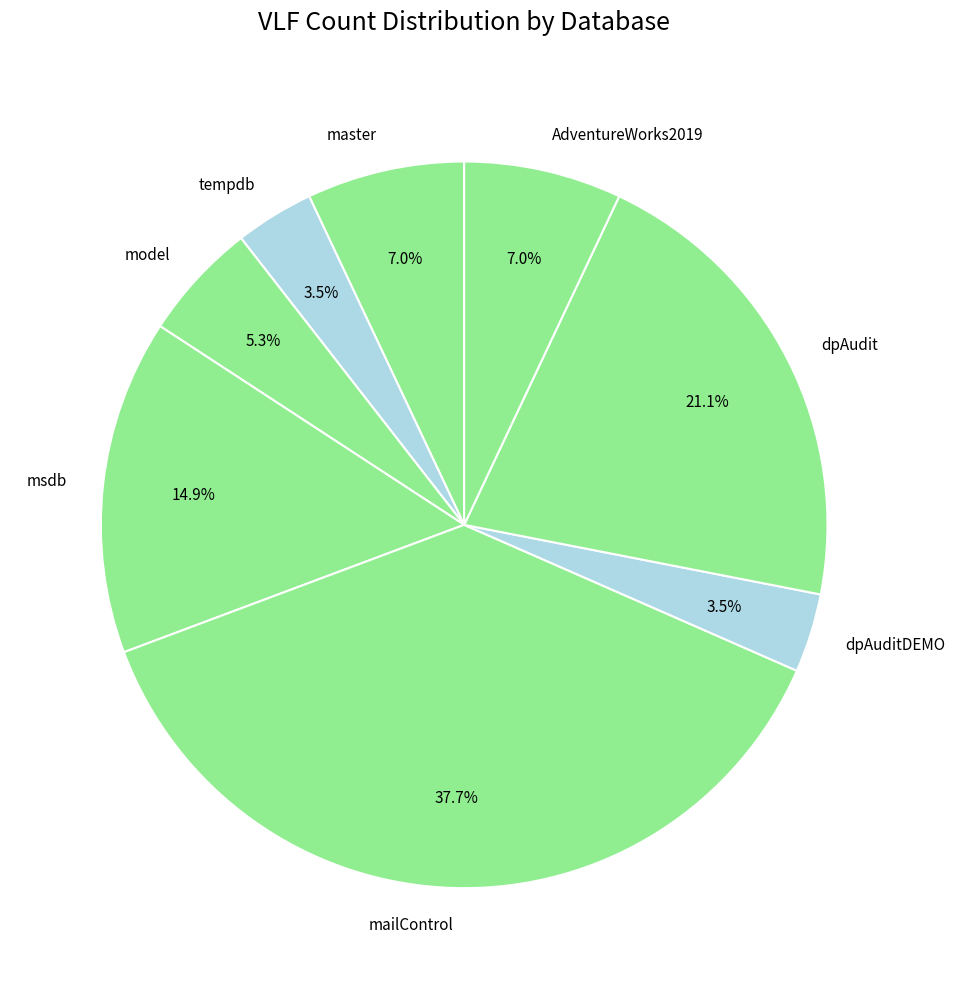

Is there a majority slice in this chart?

No